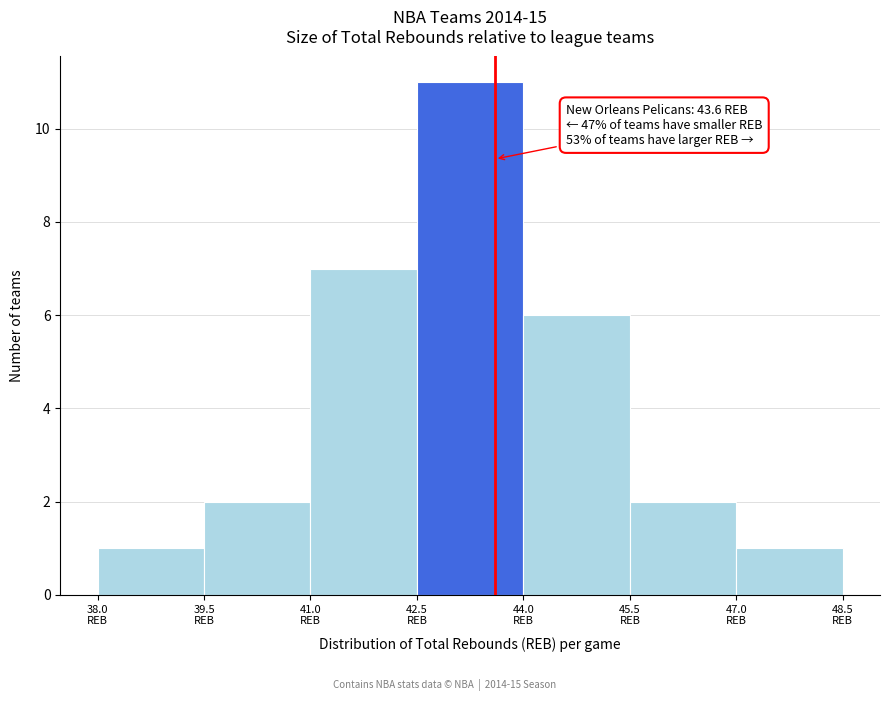

Over which range of the x-axis is the bar tallest?

42.5 to 44.0